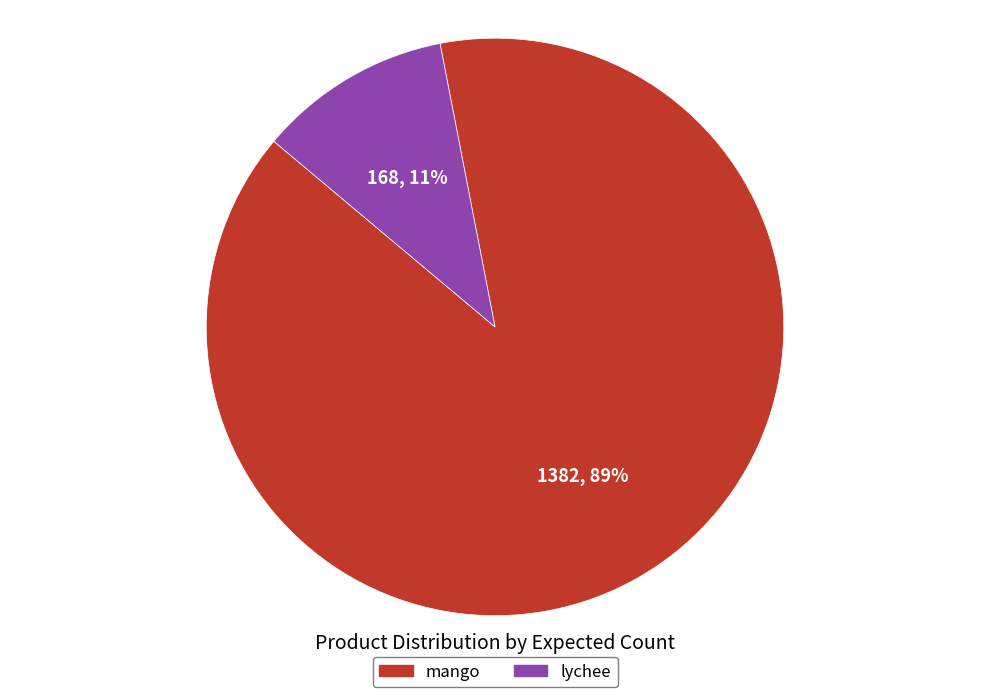

Between lychee and mango, which is larger?

mango